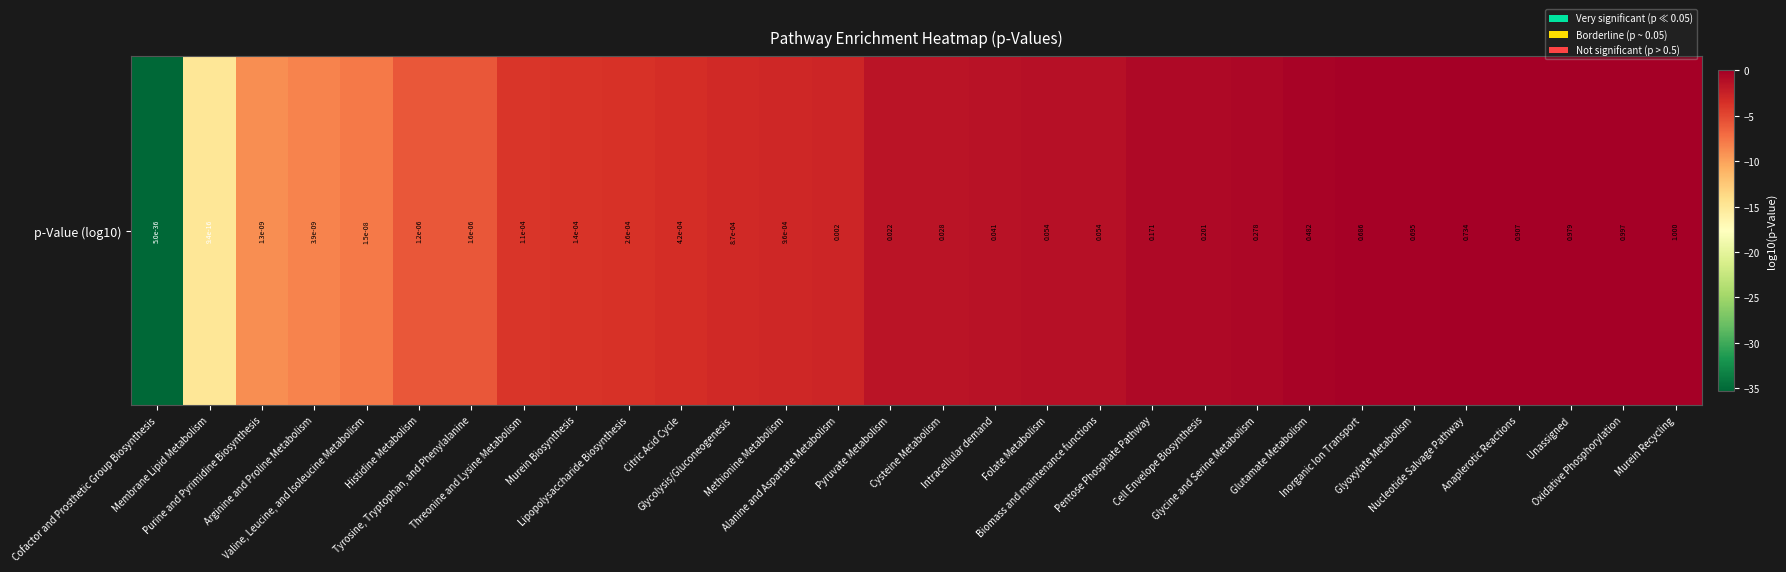

The chart shows a value of -4.4 at Membrane Lipid Metabolism. True or false?

False